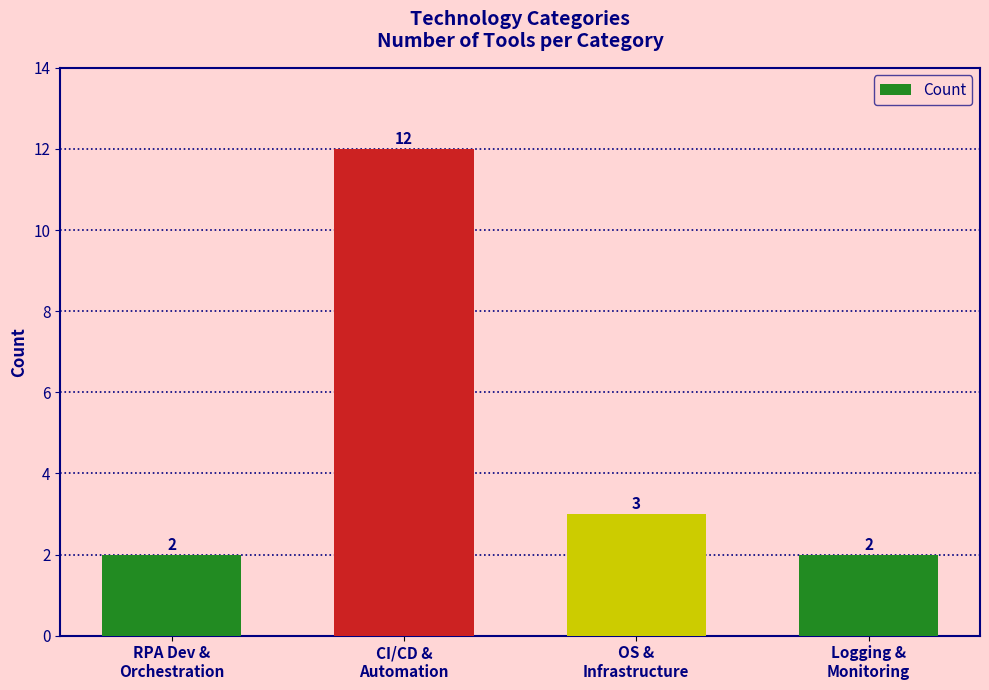

What position from the right is RPA Dev &
Orchestration?

4